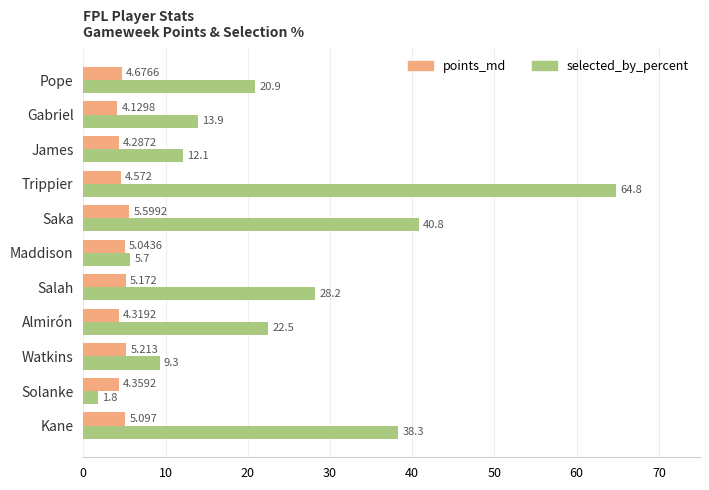

What is the sum of all points_md values?

52.5